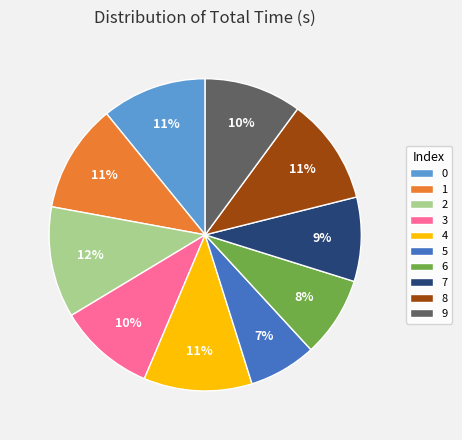

Which category has the smallest portion of the pie?

5